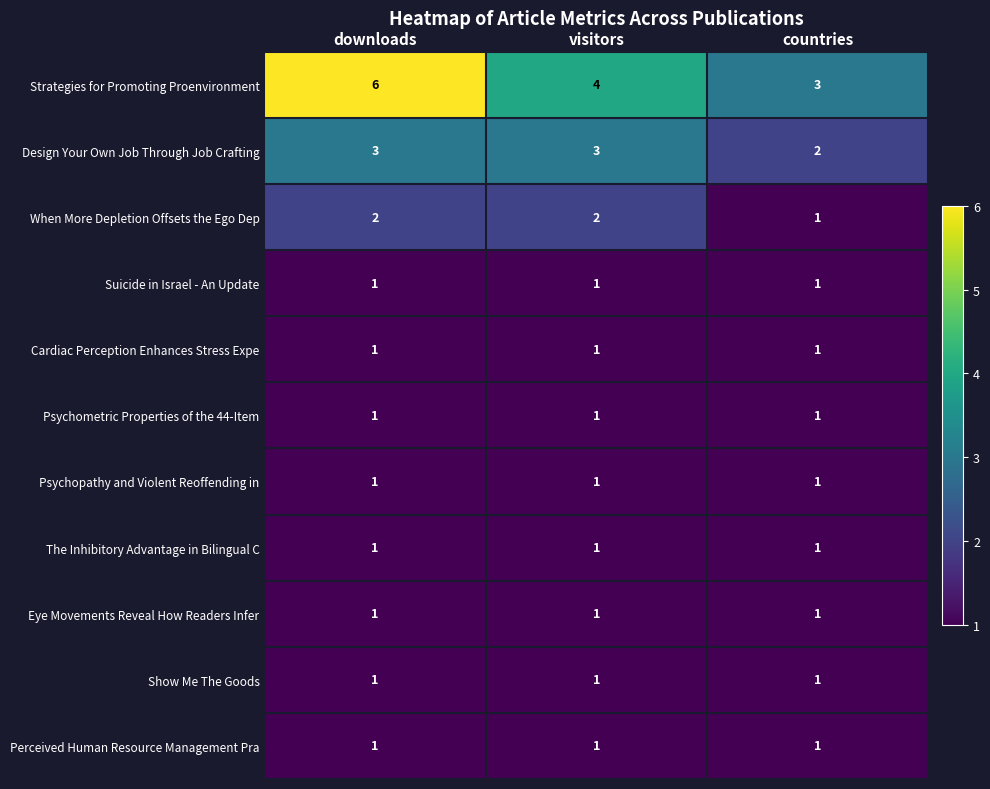

Which series has the widest spread of values?

Strategies for Promoting Proenvironment